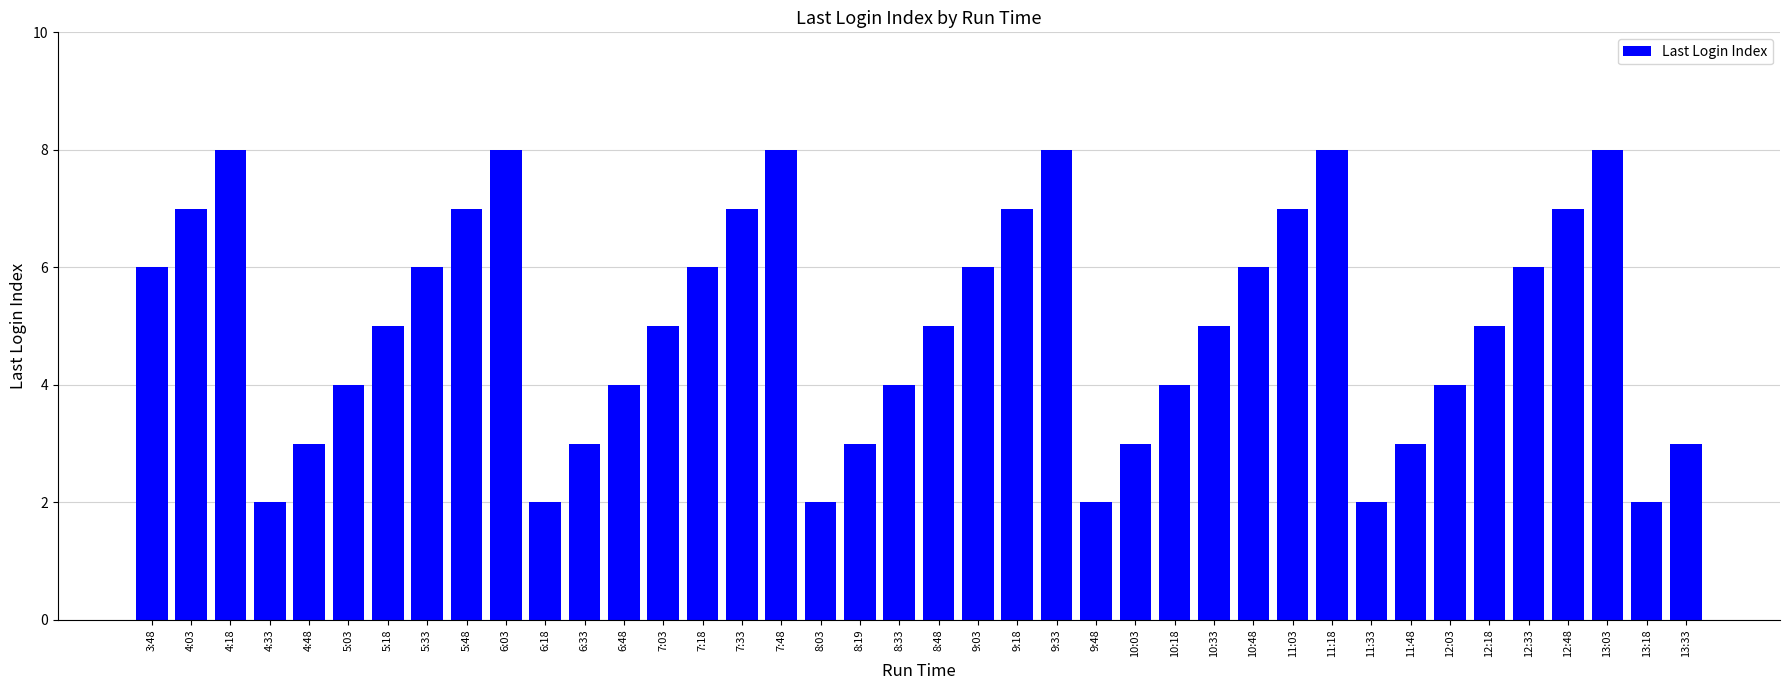

Does the chart contain stacked bars?

No